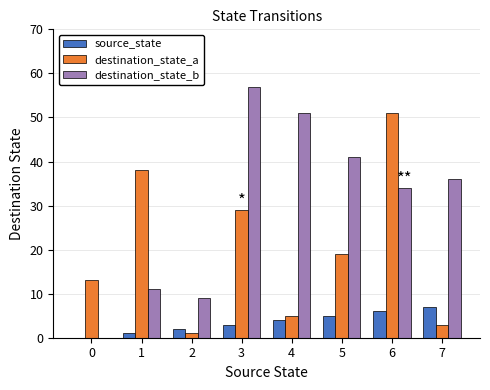

How many values in destination_state_b are above zero?

7